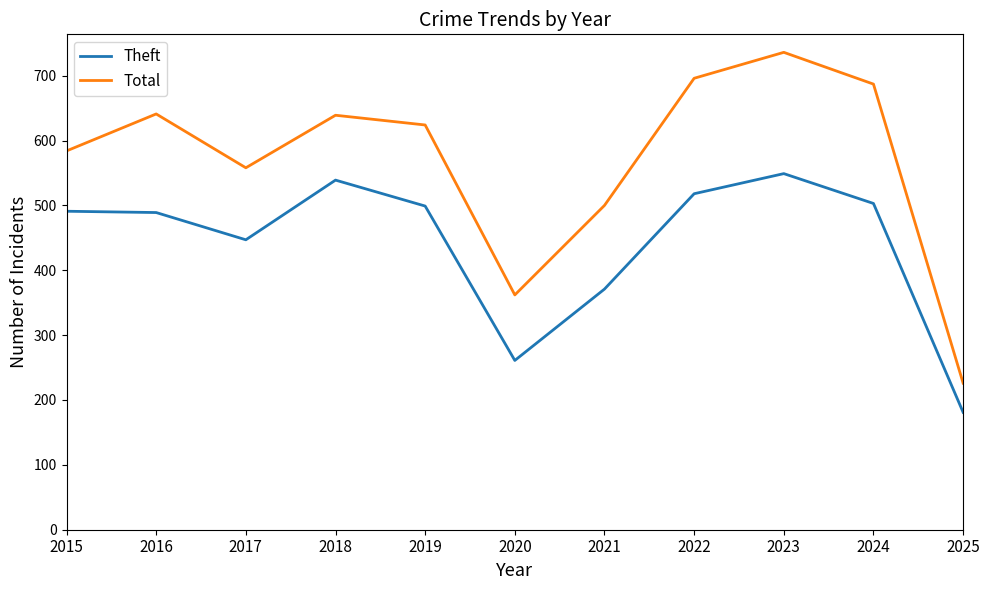

How many distinct data groups are displayed?

2